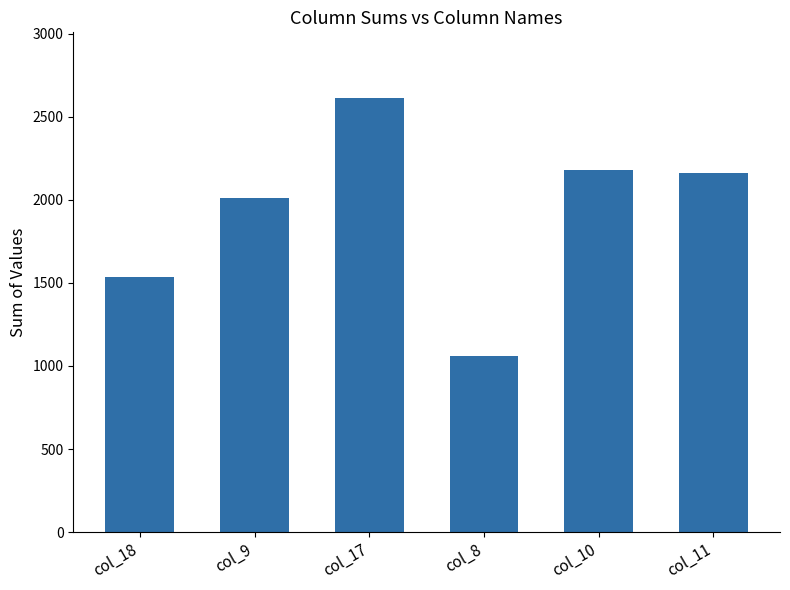

Reading left to right, transcribe all the data shown in this chart.

col_18=1536	col_9=2010	col_17=2616	col_8=1058	col_10=2181	col_11=2164